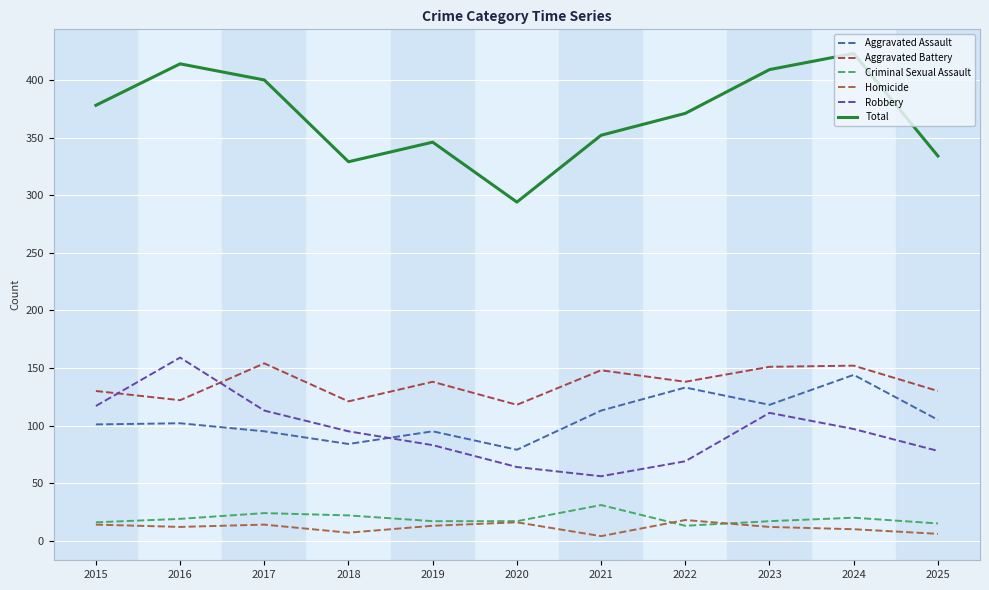

How many lines are shown in the chart?

6